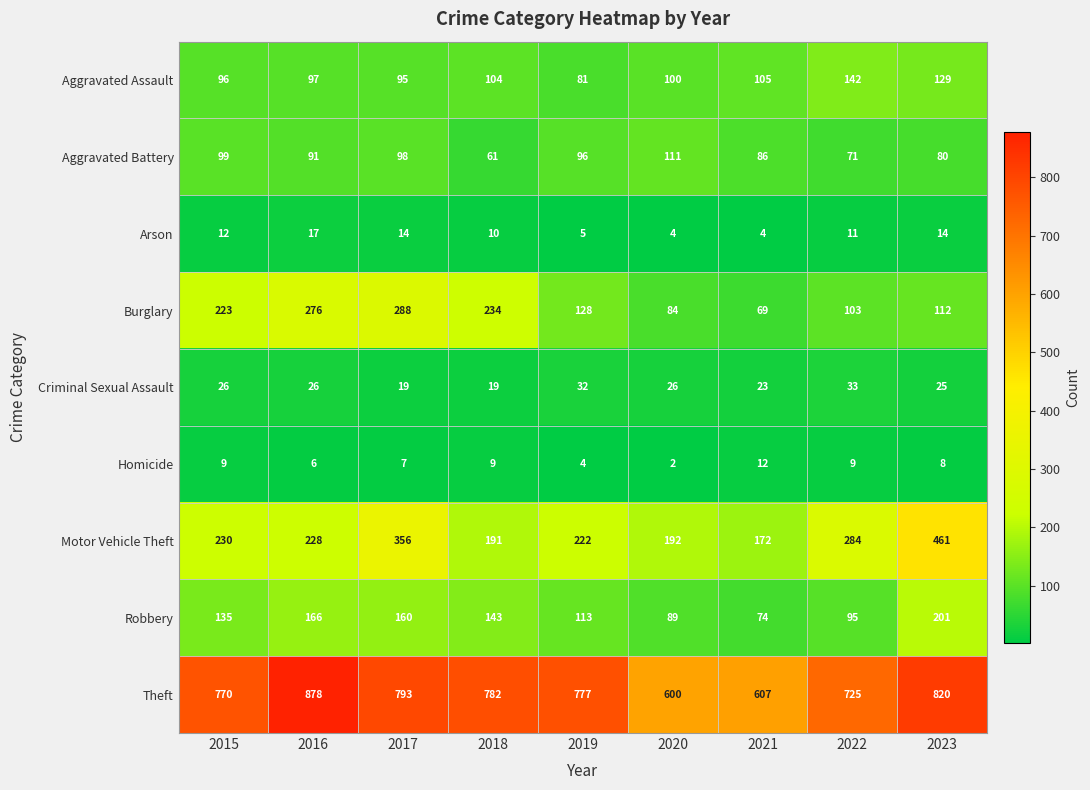

The value of Theft at 2018 is 1161. True or false?

False